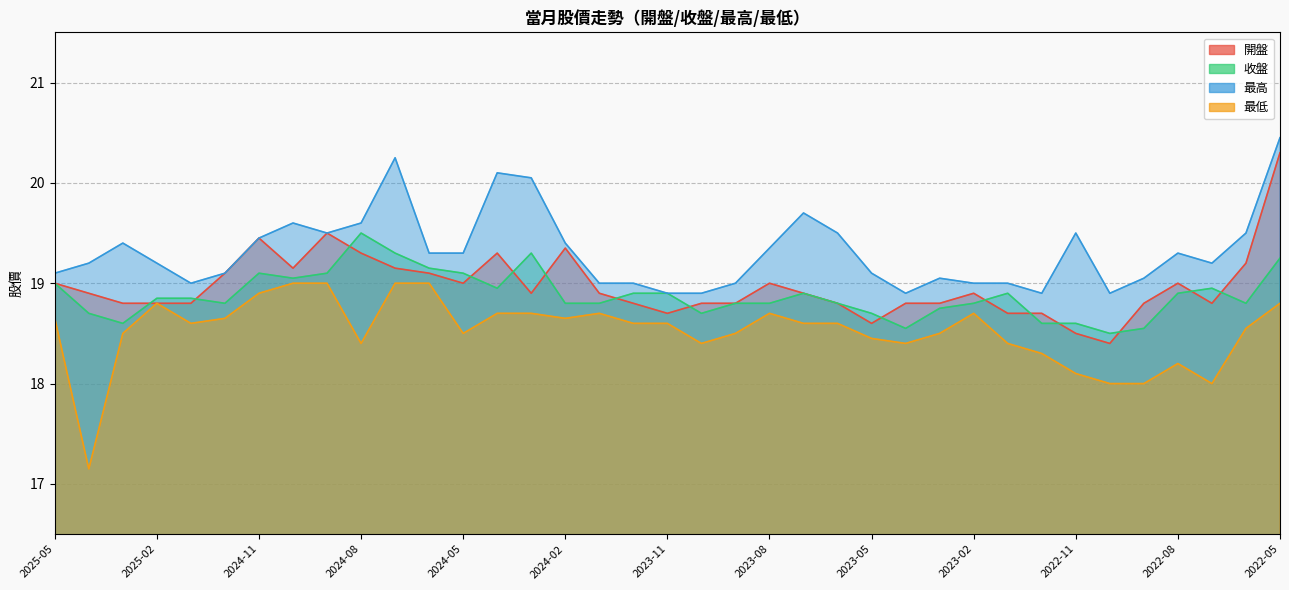

Is it true that 開盤 equals 5.7 at 2023-12?

False